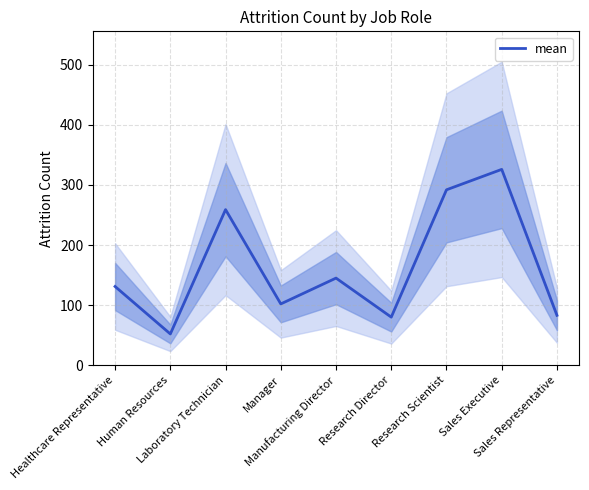

What is the maximum value shown in the chart?

326